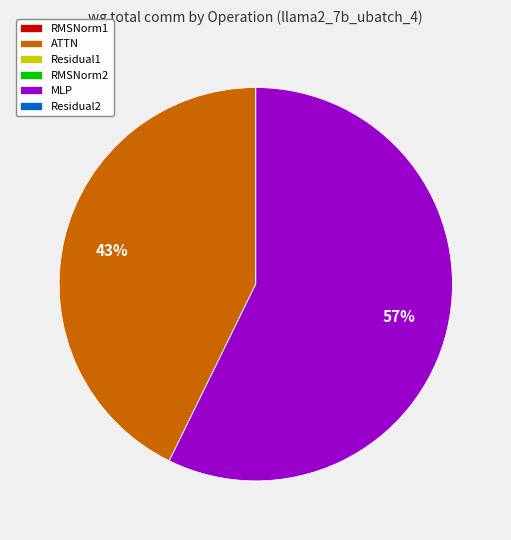

Is there a majority slice in this chart?

Yes